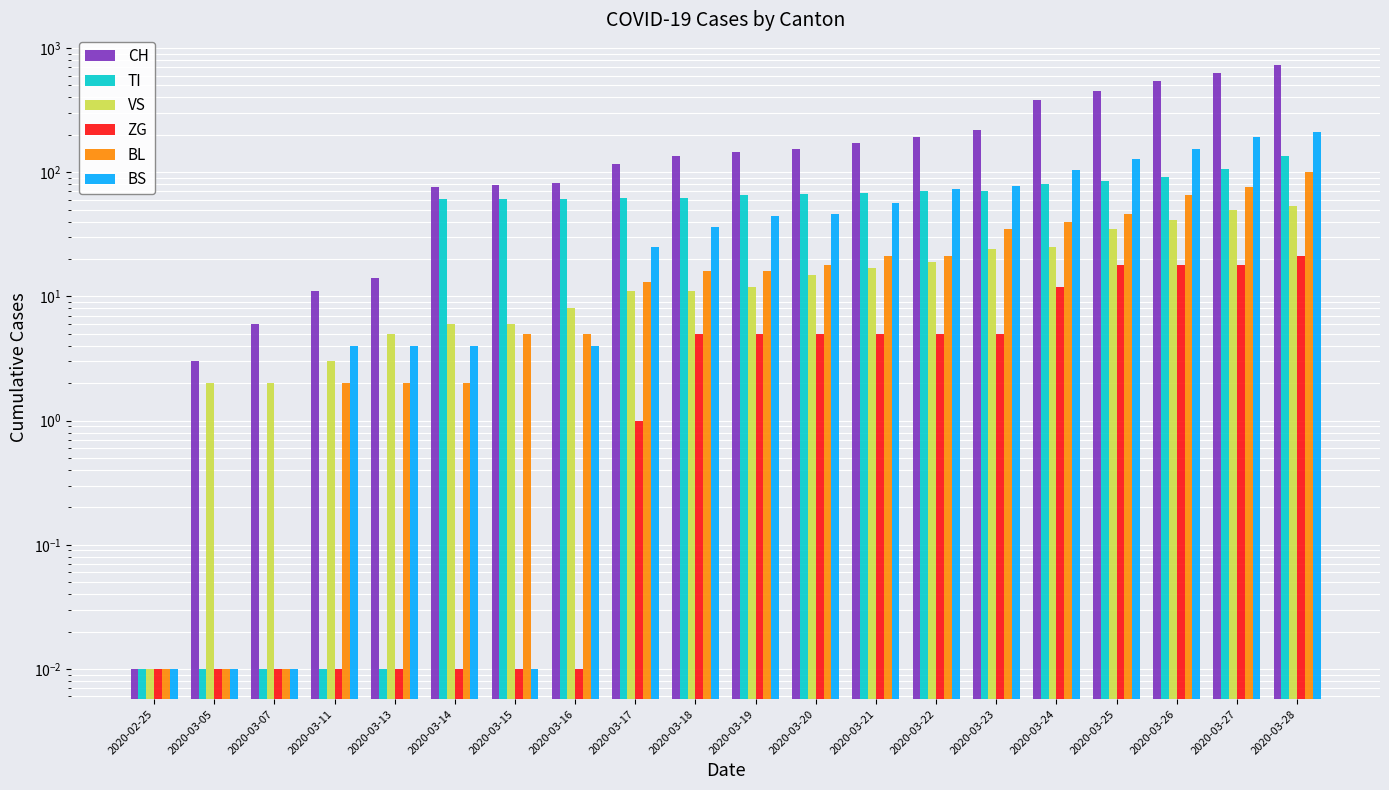

What are all the series names shown in the legend?

CH, TI, VS, ZG, BL, BS